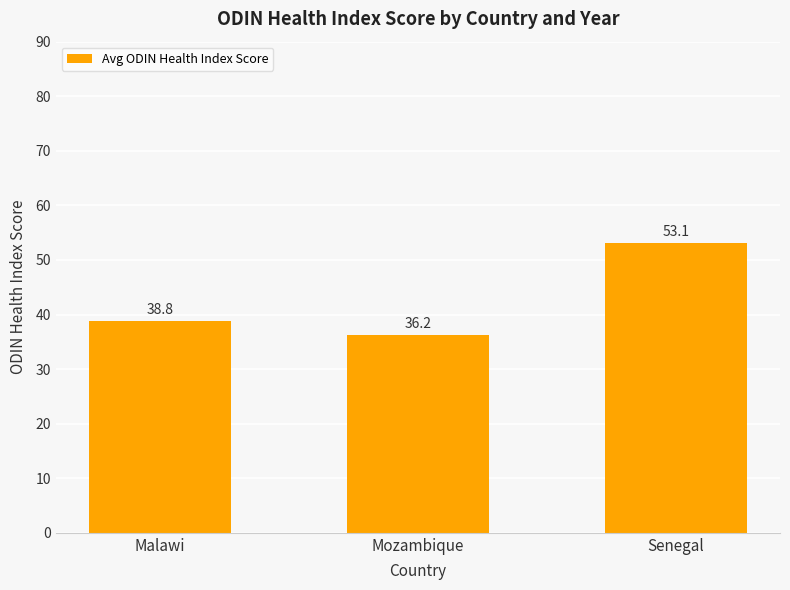

Is it true that the value at Senegal is 53.1?

True